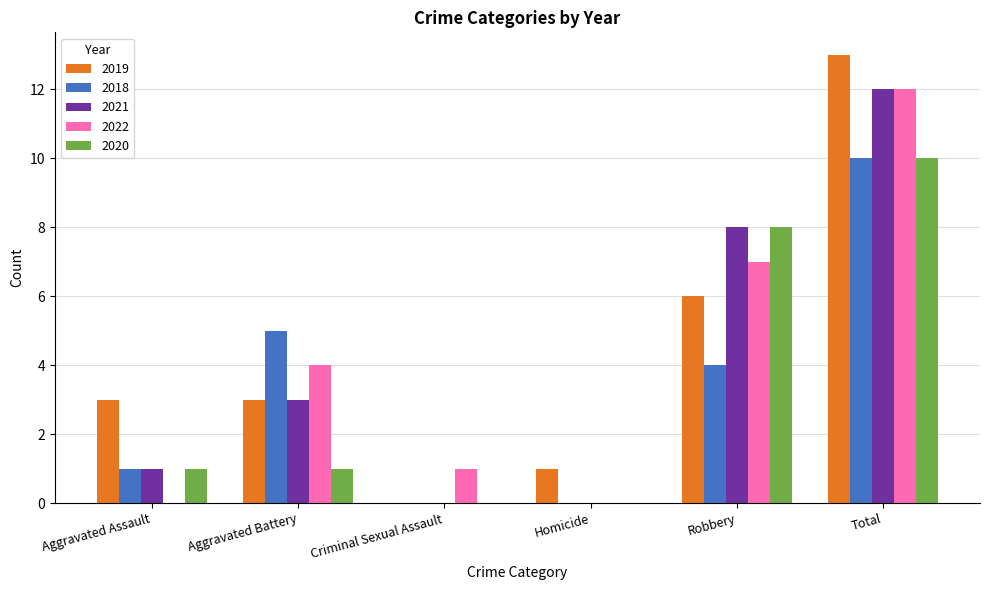

Which series changed the most between Aggravated Assault and Criminal Sexual Assault?

2019